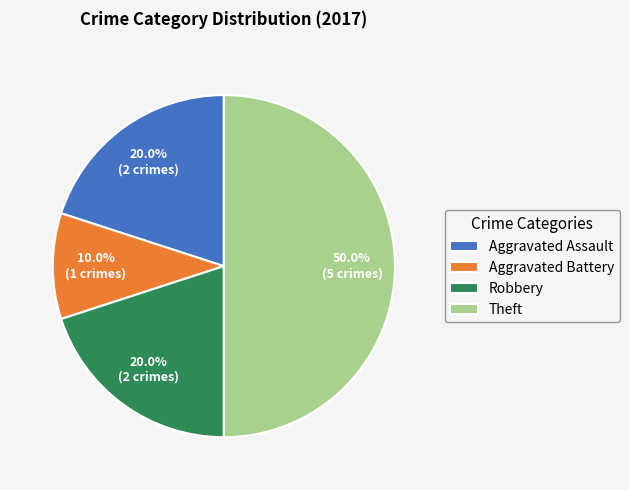

To the nearest percent, what is the combined percentage of Aggravated Assault and Robbery?

40%